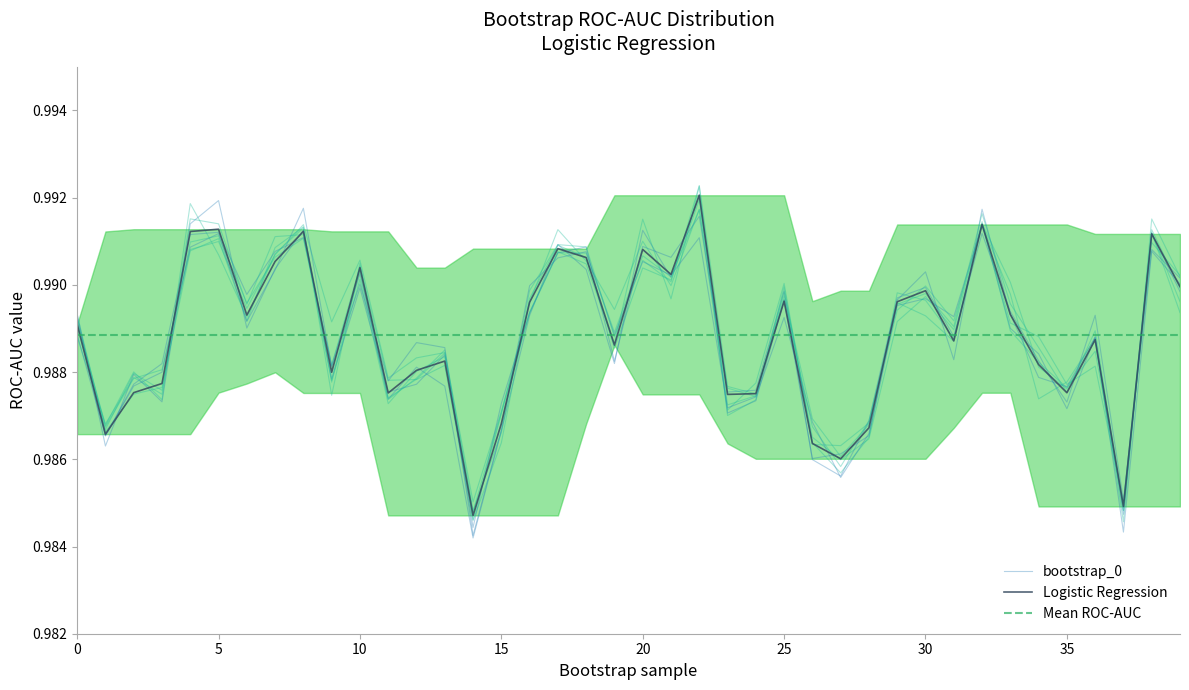

Rank the series at 20 from highest to lowest value.

Logistic Regression, bootstrap_0, Mean ROC-AUC